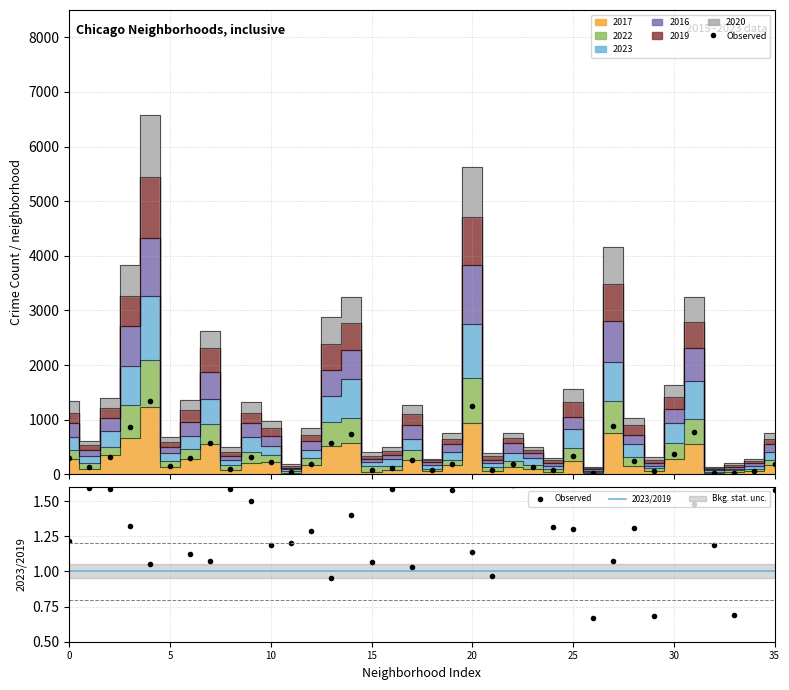

What is the sum of all 2017 values?

9687.0